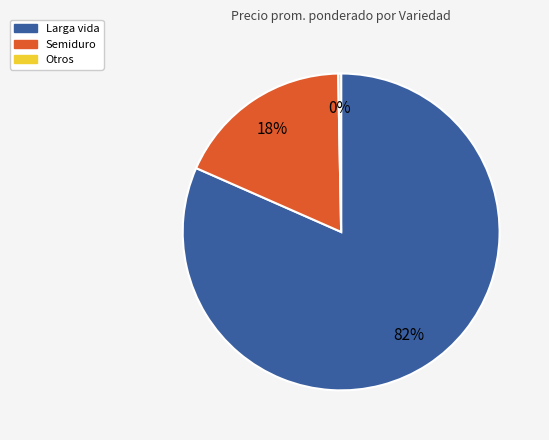

How many segments does this pie chart have?

3